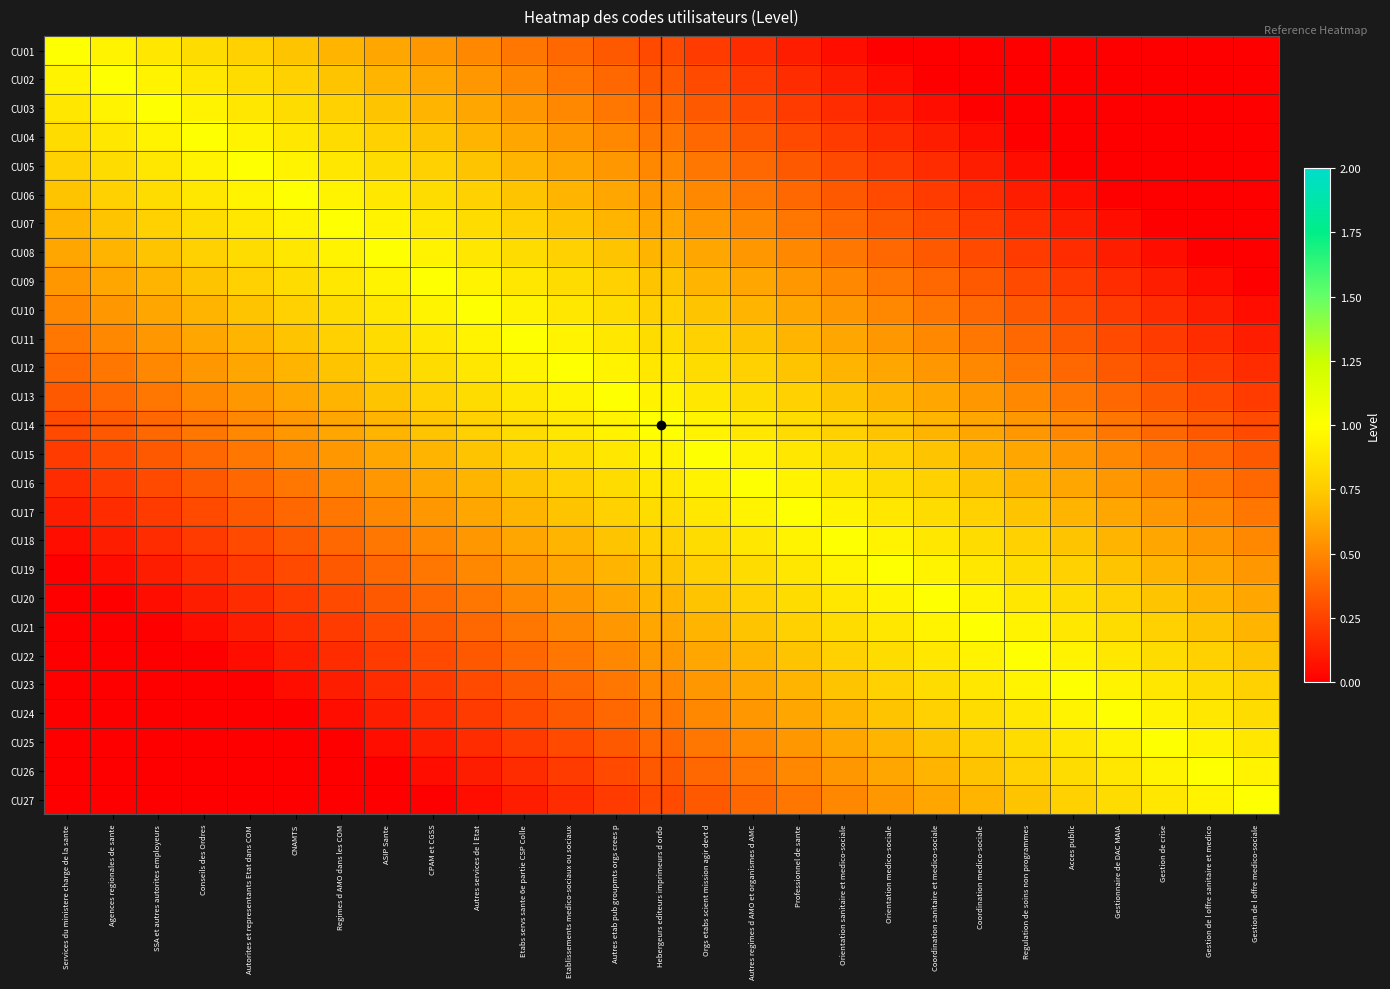

Reading left to right, extract all data points from this chart.

CU01: Services du ministere charge de la sante=1.0	Agences regionales de sante=0.9	SSA et autres autorites employeurs=0.9	Conseils des Ordres=0.8	Autorites et representants Etat dans COM=0.8	CNAMTS=0.7	Regimes d AMO dans les COM=0.7	ASIP Sante=0.6	CPAM et CGSS=0.6	Autres services de l Etat=0.5	Etabs servs sante 6e partie CSP Colle=0.4	Etablissements medico-sociaux ou sociaux=0.4	Autres etab pub groupmts orgs crees p=0.3	Hebergeurs editeurs imprimeurs d ordo=0.3	Orgs etabs scient mission agir devt d=0.2	Autres regimes d AMO et organismes d AMC=0.2	Professionnel de sante=0.1	Orientation sanitaire et medico-sociale=0.1	Orientation medico-sociale=0.0	Coordination sanitaire et medico-sociale=0.0	Coordination medico-sociale=0.0	Regulation de soins non programmes=0.0	Acces public=0.0	Gestionnaire de DAC MAIA=0.0	Gestion de crise=0.0	Gestion de l offre sanitaire et medico=0.0	Gestion de l offre medico-sociale=0.0
CU02: Services du ministere charge de la sante=0.9	Agences regionales de sante=1.0	SSA et autres autorites employeurs=0.9	Conseils des Ordres=0.9	Autorites et representants Etat dans COM=0.8	CNAMTS=0.8	Regimes d AMO dans les COM=0.7	ASIP Sante=0.7	CPAM et CGSS=0.6	Autres services de l Etat=0.6	Etabs servs sante 6e partie CSP Colle=0.5	Etablissements medico-sociaux ou sociaux=0.4	Autres etab pub groupmts orgs crees p=0.4	Hebergeurs editeurs imprimeurs d ordo=0.3	Orgs etabs scient mission agir devt d=0.3	Autres regimes d AMO et organismes d AMC=0.2	Professionnel de sante=0.2	Orientation sanitaire et medico-sociale=0.1	Orientation medico-sociale=0.1	Coordination sanitaire et medico-sociale=0.0	Coordination medico-sociale=0.0	Regulation de soins non programmes=0.0	Acces public=0.0	Gestionnaire de DAC MAIA=0.0	Gestion de crise=0.0	Gestion de l offre sanitaire et medico=0.0	Gestion de l offre medico-sociale=0.0
CU03: Services du ministere charge de la sante=0.9	Agences regionales de sante=0.9	SSA et autres autorites employeurs=1.0	Conseils des Ordres=0.9	Autorites et representants Etat dans COM=0.9	CNAMTS=0.8	Regimes d AMO dans les COM=0.8	ASIP Sante=0.7	CPAM et CGSS=0.7	Autres services de l Etat=0.6	Etabs servs sante 6e partie CSP Colle=0.6	Etablissements medico-sociaux ou sociaux=0.5	Autres etab pub groupmts orgs crees p=0.4	Hebergeurs editeurs imprimeurs d ordo=0.4	Orgs etabs scient mission agir devt d=0.3	Autres regimes d AMO et organismes d AMC=0.3	Professionnel de sante=0.2	Orientation sanitaire et medico-sociale=0.2	Orientation medico-sociale=0.1	Coordination sanitaire et medico-sociale=0.1	Coordination medico-sociale=0.0	Regulation de soins non programmes=0.0	Acces public=0.0	Gestionnaire de DAC MAIA=0.0	Gestion de crise=0.0	Gestion de l offre sanitaire et medico=0.0	Gestion de l offre medico-sociale=0.0
CU04: Services du ministere charge de la sante=0.8	Agences regionales de sante=0.9	SSA et autres autorites employeurs=0.9	Conseils des Ordres=1.0	Autorites et representants Etat dans COM=0.9	CNAMTS=0.9	Regimes d AMO dans les COM=0.8	ASIP Sante=0.8	CPAM et CGSS=0.7	Autres services de l Etat=0.7	Etabs servs sante 6e partie CSP Colle=0.6	Etablissements medico-sociaux ou sociaux=0.6	Autres etab pub groupmts orgs crees p=0.5	Hebergeurs editeurs imprimeurs d ordo=0.4	Orgs etabs scient mission agir devt d=0.4	Autres regimes d AMO et organismes d AMC=0.3	Professionnel de sante=0.3	Orientation sanitaire et medico-sociale=0.2	Orientation medico-sociale=0.2	Coordination sanitaire et medico-sociale=0.1	Coordination medico-sociale=0.1	Regulation de soins non programmes=0.0	Acces public=0.0	Gestionnaire de DAC MAIA=0.0	Gestion de crise=0.0	Gestion de l offre sanitaire et medico=0.0	Gestion de l offre medico-sociale=0.0
CU05: Services du ministere charge de la sante=0.8	Agences regionales de sante=0.8	SSA et autres autorites employeurs=0.9	Conseils des Ordres=0.9	Autorites et representants Etat dans COM=1.0	CNAMTS=0.9	Regimes d AMO dans les COM=0.9	ASIP Sante=0.8	CPAM et CGSS=0.8	Autres services de l Etat=0.7	Etabs servs sante 6e partie CSP Colle=0.7	Etablissements medico-sociaux ou sociaux=0.6	Autres etab pub groupmts orgs crees p=0.6	Hebergeurs editeurs imprimeurs d ordo=0.5	Orgs etabs scient mission agir devt d=0.4	Autres regimes d AMO et organismes d AMC=0.4	Professionnel de sante=0.3	Orientation sanitaire et medico-sociale=0.3	Orientation medico-sociale=0.2	Coordination sanitaire et medico-sociale=0.2	Coordination medico-sociale=0.1	Regulation de soins non programmes=0.1	Acces public=0.0	Gestionnaire de DAC MAIA=0.0	Gestion de crise=0.0	Gestion de l offre sanitaire et medico=0.0	Gestion de l offre medico-sociale=0.0
CU06: Services du ministere charge de la sante=0.7	Agences regionales de sante=0.8	SSA et autres autorites employeurs=0.8	Conseils des Ordres=0.9	Autorites et representants Etat dans COM=0.9	CNAMTS=1.0	Regimes d AMO dans les COM=0.9	ASIP Sante=0.9	CPAM et CGSS=0.8	Autres services de l Etat=0.8	Etabs servs sante 6e partie CSP Colle=0.7	Etablissements medico-sociaux ou sociaux=0.7	Autres etab pub groupmts orgs crees p=0.6	Hebergeurs editeurs imprimeurs d ordo=0.6	Orgs etabs scient mission agir devt d=0.5	Autres regimes d AMO et organismes d AMC=0.4	Professionnel de sante=0.4	Orientation sanitaire et medico-sociale=0.3	Orientation medico-sociale=0.3	Coordination sanitaire et medico-sociale=0.2	Coordination medico-sociale=0.2	Regulation de soins non programmes=0.1	Acces public=0.1	Gestionnaire de DAC MAIA=0.0	Gestion de crise=0.0	Gestion de l offre sanitaire et medico=0.0	Gestion de l offre medico-sociale=0.0
CU07: Services du ministere charge de la sante=0.7	Agences regionales de sante=0.7	SSA et autres autorites employeurs=0.8	Conseils des Ordres=0.8	Autorites et representants Etat dans COM=0.9	CNAMTS=0.9	Regimes d AMO dans les COM=1.0	ASIP Sante=0.9	CPAM et CGSS=0.9	Autres services de l Etat=0.8	Etabs servs sante 6e partie CSP Colle=0.8	Etablissements medico-sociaux ou sociaux=0.7	Autres etab pub groupmts orgs crees p=0.7	Hebergeurs editeurs imprimeurs d ordo=0.6	Orgs etabs scient mission agir devt d=0.6	Autres regimes d AMO et organismes d AMC=0.5	Professionnel de sante=0.4	Orientation sanitaire et medico-sociale=0.4	Orientation medico-sociale=0.3	Coordination sanitaire et medico-sociale=0.3	Coordination medico-sociale=0.2	Regulation de soins non programmes=0.2	Acces public=0.1	Gestionnaire de DAC MAIA=0.1	Gestion de crise=0.0	Gestion de l offre sanitaire et medico=0.0	Gestion de l offre medico-sociale=0.0
CU08: Services du ministere charge de la sante=0.6	Agences regionales de sante=0.7	SSA et autres autorites employeurs=0.7	Conseils des Ordres=0.8	Autorites et representants Etat dans COM=0.8	CNAMTS=0.9	Regimes d AMO dans les COM=0.9	ASIP Sante=1.0	CPAM et CGSS=0.9	Autres services de l Etat=0.9	Etabs servs sante 6e partie CSP Colle=0.8	Etablissements medico-sociaux ou sociaux=0.8	Autres etab pub groupmts orgs crees p=0.7	Hebergeurs editeurs imprimeurs d ordo=0.7	Orgs etabs scient mission agir devt d=0.6	Autres regimes d AMO et organismes d AMC=0.6	Professionnel de sante=0.5	Orientation sanitaire et medico-sociale=0.4	Orientation medico-sociale=0.4	Coordination sanitaire et medico-sociale=0.3	Coordination medico-sociale=0.3	Regulation de soins non programmes=0.2	Acces public=0.2	Gestionnaire de DAC MAIA=0.1	Gestion de crise=0.1	Gestion de l offre sanitaire et medico=0.0	Gestion de l offre medico-sociale=0.0
CU09: Services du ministere charge de la sante=0.6	Agences regionales de sante=0.6	SSA et autres autorites employeurs=0.7	Conseils des Ordres=0.7	Autorites et representants Etat dans COM=0.8	CNAMTS=0.8	Regimes d AMO dans les COM=0.9	ASIP Sante=0.9	CPAM et CGSS=1.0	Autres services de l Etat=0.9	Etabs servs sante 6e partie CSP Colle=0.9	Etablissements medico-sociaux ou sociaux=0.8	Autres etab pub groupmts orgs crees p=0.8	Hebergeurs editeurs imprimeurs d ordo=0.7	Orgs etabs scient mission agir devt d=0.7	Autres regimes d AMO et organismes d AMC=0.6	Professionnel de sante=0.6	Orientation sanitaire et medico-sociale=0.5	Orientation medico-sociale=0.4	Coordination sanitaire et medico-sociale=0.4	Coordination medico-sociale=0.3	Regulation de soins non programmes=0.3	Acces public=0.2	Gestionnaire de DAC MAIA=0.2	Gestion de crise=0.1	Gestion de l offre sanitaire et medico=0.1	Gestion de l offre medico-sociale=0.0
CU10: Services du ministere charge de la sante=0.5	Agences regionales de sante=0.6	SSA et autres autorites employeurs=0.6	Conseils des Ordres=0.7	Autorites et representants Etat dans COM=0.7	CNAMTS=0.8	Regimes d AMO dans les COM=0.8	ASIP Sante=0.9	CPAM et CGSS=0.9	Autres services de l Etat=1.0	Etabs servs sante 6e partie CSP Colle=0.9	Etablissements medico-sociaux ou sociaux=0.9	Autres etab pub groupmts orgs crees p=0.8	Hebergeurs editeurs imprimeurs d ordo=0.8	Orgs etabs scient mission agir devt d=0.7	Autres regimes d AMO et organismes d AMC=0.7	Professionnel de sante=0.6	Orientation sanitaire et medico-sociale=0.6	Orientation medico-sociale=0.5	Coordination sanitaire et medico-sociale=0.4	Coordination medico-sociale=0.4	Regulation de soins non programmes=0.3	Acces public=0.3	Gestionnaire de DAC MAIA=0.2	Gestion de crise=0.2	Gestion de l offre sanitaire et medico=0.1	Gestion de l offre medico-sociale=0.1
CU11: Services du ministere charge de la sante=0.4	Agences regionales de sante=0.5	SSA et autres autorites employeurs=0.6	Conseils des Ordres=0.6	Autorites et representants Etat dans COM=0.7	CNAMTS=0.7	Regimes d AMO dans les COM=0.8	ASIP Sante=0.8	CPAM et CGSS=0.9	Autres services de l Etat=0.9	Etabs servs sante 6e partie CSP Colle=1.0	Etablissements medico-sociaux ou sociaux=0.9	Autres etab pub groupmts orgs crees p=0.9	Hebergeurs editeurs imprimeurs d ordo=0.8	Orgs etabs scient mission agir devt d=0.8	Autres regimes d AMO et organismes d AMC=0.7	Professionnel de sante=0.7	Orientation sanitaire et medico-sociale=0.6	Orientation medico-sociale=0.6	Coordination sanitaire et medico-sociale=0.5	Coordination medico-sociale=0.4	Regulation de soins non programmes=0.4	Acces public=0.3	Gestionnaire de DAC MAIA=0.3	Gestion de crise=0.2	Gestion de l offre sanitaire et medico=0.2	Gestion de l offre medico-sociale=0.1
CU12: Services du ministere charge de la sante=0.4	Agences regionales de sante=0.4	SSA et autres autorites employeurs=0.5	Conseils des Ordres=0.6	Autorites et representants Etat dans COM=0.6	CNAMTS=0.7	Regimes d AMO dans les COM=0.7	ASIP Sante=0.8	CPAM et CGSS=0.8	Autres services de l Etat=0.9	Etabs servs sante 6e partie CSP Colle=0.9	Etablissements medico-sociaux ou sociaux=1.0	Autres etab pub groupmts orgs crees p=0.9	Hebergeurs editeurs imprimeurs d ordo=0.9	Orgs etabs scient mission agir devt d=0.8	Autres regimes d AMO et organismes d AMC=0.8	Professionnel de sante=0.7	Orientation sanitaire et medico-sociale=0.7	Orientation medico-sociale=0.6	Coordination sanitaire et medico-sociale=0.6	Coordination medico-sociale=0.5	Regulation de soins non programmes=0.4	Acces public=0.4	Gestionnaire de DAC MAIA=0.3	Gestion de crise=0.3	Gestion de l offre sanitaire et medico=0.2	Gestion de l offre medico-sociale=0.2
CU13: Services du ministere charge de la sante=0.3	Agences regionales de sante=0.4	SSA et autres autorites employeurs=0.4	Conseils des Ordres=0.5	Autorites et representants Etat dans COM=0.6	CNAMTS=0.6	Regimes d AMO dans les COM=0.7	ASIP Sante=0.7	CPAM et CGSS=0.8	Autres services de l Etat=0.8	Etabs servs sante 6e partie CSP Colle=0.9	Etablissements medico-sociaux ou sociaux=0.9	Autres etab pub groupmts orgs crees p=1.0	Hebergeurs editeurs imprimeurs d ordo=0.9	Orgs etabs scient mission agir devt d=0.9	Autres regimes d AMO et organismes d AMC=0.8	Professionnel de sante=0.8	Orientation sanitaire et medico-sociale=0.7	Orientation medico-sociale=0.7	Coordination sanitaire et medico-sociale=0.6	Coordination medico-sociale=0.6	Regulation de soins non programmes=0.5	Acces public=0.4	Gestionnaire de DAC MAIA=0.4	Gestion de crise=0.3	Gestion de l offre sanitaire et medico=0.3	Gestion de l offre medico-sociale=0.2
CU14: Services du ministere charge de la sante=0.3	Agences regionales de sante=0.3	SSA et autres autorites employeurs=0.4	Conseils des Ordres=0.4	Autorites et representants Etat dans COM=0.5	CNAMTS=0.6	Regimes d AMO dans les COM=0.6	ASIP Sante=0.7	CPAM et CGSS=0.7	Autres services de l Etat=0.8	Etabs servs sante 6e partie CSP Colle=0.8	Etablissements medico-sociaux ou sociaux=0.9	Autres etab pub groupmts orgs crees p=0.9	Hebergeurs editeurs imprimeurs d ordo=1.0	Orgs etabs scient mission agir devt d=0.9	Autres regimes d AMO et organismes d AMC=0.9	Professionnel de sante=0.8	Orientation sanitaire et medico-sociale=0.8	Orientation medico-sociale=0.7	Coordination sanitaire et medico-sociale=0.7	Coordination medico-sociale=0.6	Regulation de soins non programmes=0.6	Acces public=0.5	Gestionnaire de DAC MAIA=0.4	Gestion de crise=0.4	Gestion de l offre sanitaire et medico=0.3	Gestion de l offre medico-sociale=0.3
CU15: Services du ministere charge de la sante=0.2	Agences regionales de sante=0.3	SSA et autres autorites employeurs=0.3	Conseils des Ordres=0.4	Autorites et representants Etat dans COM=0.4	CNAMTS=0.5	Regimes d AMO dans les COM=0.6	ASIP Sante=0.6	CPAM et CGSS=0.7	Autres services de l Etat=0.7	Etabs servs sante 6e partie CSP Colle=0.8	Etablissements medico-sociaux ou sociaux=0.8	Autres etab pub groupmts orgs crees p=0.9	Hebergeurs editeurs imprimeurs d ordo=0.9	Orgs etabs scient mission agir devt d=1.0	Autres regimes d AMO et organismes d AMC=0.9	Professionnel de sante=0.9	Orientation sanitaire et medico-sociale=0.8	Orientation medico-sociale=0.8	Coordination sanitaire et medico-sociale=0.7	Coordination medico-sociale=0.7	Regulation de soins non programmes=0.6	Acces public=0.6	Gestionnaire de DAC MAIA=0.5	Gestion de crise=0.4	Gestion de l offre sanitaire et medico=0.4	Gestion de l offre medico-sociale=0.3
CU16: Services du ministere charge de la sante=0.2	Agences regionales de sante=0.2	SSA et autres autorites employeurs=0.3	Conseils des Ordres=0.3	Autorites et representants Etat dans COM=0.4	CNAMTS=0.4	Regimes d AMO dans les COM=0.5	ASIP Sante=0.6	CPAM et CGSS=0.6	Autres services de l Etat=0.7	Etabs servs sante 6e partie CSP Colle=0.7	Etablissements medico-sociaux ou sociaux=0.8	Autres etab pub groupmts orgs crees p=0.8	Hebergeurs editeurs imprimeurs d ordo=0.9	Orgs etabs scient mission agir devt d=0.9	Autres regimes d AMO et organismes d AMC=1.0	Professionnel de sante=0.9	Orientation sanitaire et medico-sociale=0.9	Orientation medico-sociale=0.8	Coordination sanitaire et medico-sociale=0.8	Coordination medico-sociale=0.7	Regulation de soins non programmes=0.7	Acces public=0.6	Gestionnaire de DAC MAIA=0.6	Gestion de crise=0.5	Gestion de l offre sanitaire et medico=0.4	Gestion de l offre medico-sociale=0.4
CU17: Services du ministere charge de la sante=0.1	Agences regionales de sante=0.2	SSA et autres autorites employeurs=0.2	Conseils des Ordres=0.3	Autorites et representants Etat dans COM=0.3	CNAMTS=0.4	Regimes d AMO dans les COM=0.4	ASIP Sante=0.5	CPAM et CGSS=0.6	Autres services de l Etat=0.6	Etabs servs sante 6e partie CSP Colle=0.7	Etablissements medico-sociaux ou sociaux=0.7	Autres etab pub groupmts orgs crees p=0.8	Hebergeurs editeurs imprimeurs d ordo=0.8	Orgs etabs scient mission agir devt d=0.9	Autres regimes d AMO et organismes d AMC=0.9	Professionnel de sante=1.0	Orientation sanitaire et medico-sociale=0.9	Orientation medico-sociale=0.9	Coordination sanitaire et medico-sociale=0.8	Coordination medico-sociale=0.8	Regulation de soins non programmes=0.7	Acces public=0.7	Gestionnaire de DAC MAIA=0.6	Gestion de crise=0.6	Gestion de l offre sanitaire et medico=0.5	Gestion de l offre medico-sociale=0.4
CU18: Services du ministere charge de la sante=0.1	Agences regionales de sante=0.1	SSA et autres autorites employeurs=0.2	Conseils des Ordres=0.2	Autorites et representants Etat dans COM=0.3	CNAMTS=0.3	Regimes d AMO dans les COM=0.4	ASIP Sante=0.4	CPAM et CGSS=0.5	Autres services de l Etat=0.6	Etabs servs sante 6e partie CSP Colle=0.6	Etablissements medico-sociaux ou sociaux=0.7	Autres etab pub groupmts orgs crees p=0.7	Hebergeurs editeurs imprimeurs d ordo=0.8	Orgs etabs scient mission agir devt d=0.8	Autres regimes d AMO et organismes d AMC=0.9	Professionnel de sante=0.9	Orientation sanitaire et medico-sociale=1.0	Orientation medico-sociale=0.9	Coordination sanitaire et medico-sociale=0.9	Coordination medico-sociale=0.8	Regulation de soins non programmes=0.8	Acces public=0.7	Gestionnaire de DAC MAIA=0.7	Gestion de crise=0.6	Gestion de l offre sanitaire et medico=0.6	Gestion de l offre medico-sociale=0.5
CU19: Services du ministere charge de la sante=0.0	Agences regionales de sante=0.1	SSA et autres autorites employeurs=0.1	Conseils des Ordres=0.2	Autorites et representants Etat dans COM=0.2	CNAMTS=0.3	Regimes d AMO dans les COM=0.3	ASIP Sante=0.4	CPAM et CGSS=0.4	Autres services de l Etat=0.5	Etabs servs sante 6e partie CSP Colle=0.6	Etablissements medico-sociaux ou sociaux=0.6	Autres etab pub groupmts orgs crees p=0.7	Hebergeurs editeurs imprimeurs d ordo=0.7	Orgs etabs scient mission agir devt d=0.8	Autres regimes d AMO et organismes d AMC=0.8	Professionnel de sante=0.9	Orientation sanitaire et medico-sociale=0.9	Orientation medico-sociale=1.0	Coordination sanitaire et medico-sociale=0.9	Coordination medico-sociale=0.9	Regulation de soins non programmes=0.8	Acces public=0.8	Gestionnaire de DAC MAIA=0.7	Gestion de crise=0.7	Gestion de l offre sanitaire et medico=0.6	Gestion de l offre medico-sociale=0.6
CU20: Services du ministere charge de la sante=0.0	Agences regionales de sante=0.0	SSA et autres autorites employeurs=0.1	Conseils des Ordres=0.1	Autorites et representants Etat dans COM=0.2	CNAMTS=0.2	Regimes d AMO dans les COM=0.3	ASIP Sante=0.3	CPAM et CGSS=0.4	Autres services de l Etat=0.4	Etabs servs sante 6e partie CSP Colle=0.5	Etablissements medico-sociaux ou sociaux=0.6	Autres etab pub groupmts orgs crees p=0.6	Hebergeurs editeurs imprimeurs d ordo=0.7	Orgs etabs scient mission agir devt d=0.7	Autres regimes d AMO et organismes d AMC=0.8	Professionnel de sante=0.8	Orientation sanitaire et medico-sociale=0.9	Orientation medico-sociale=0.9	Coordination sanitaire et medico-sociale=1.0	Coordination medico-sociale=0.9	Regulation de soins non programmes=0.9	Acces public=0.8	Gestionnaire de DAC MAIA=0.8	Gestion de crise=0.7	Gestion de l offre sanitaire et medico=0.7	Gestion de l offre medico-sociale=0.6
CU21: Services du ministere charge de la sante=0.0	Agences regionales de sante=0.0	SSA et autres autorites employeurs=0.0	Conseils des Ordres=0.1	Autorites et representants Etat dans COM=0.1	CNAMTS=0.2	Regimes d AMO dans les COM=0.2	ASIP Sante=0.3	CPAM et CGSS=0.3	Autres services de l Etat=0.4	Etabs servs sante 6e partie CSP Colle=0.4	Etablissements medico-sociaux ou sociaux=0.5	Autres etab pub groupmts orgs crees p=0.6	Hebergeurs editeurs imprimeurs d ordo=0.6	Orgs etabs scient mission agir devt d=0.7	Autres regimes d AMO et organismes d AMC=0.7	Professionnel de sante=0.8	Orientation sanitaire et medico-sociale=0.8	Orientation medico-sociale=0.9	Coordination sanitaire et medico-sociale=0.9	Coordination medico-sociale=1.0	Regulation de soins non programmes=0.9	Acces public=0.9	Gestionnaire de DAC MAIA=0.8	Gestion de crise=0.8	Gestion de l offre sanitaire et medico=0.7	Gestion de l offre medico-sociale=0.7
CU22: Services du ministere charge de la sante=0.0	Agences regionales de sante=0.0	SSA et autres autorites employeurs=0.0	Conseils des Ordres=0.0	Autorites et representants Etat dans COM=0.1	CNAMTS=0.1	Regimes d AMO dans les COM=0.2	ASIP Sante=0.2	CPAM et CGSS=0.3	Autres services de l Etat=0.3	Etabs servs sante 6e partie CSP Colle=0.4	Etablissements medico-sociaux ou sociaux=0.4	Autres etab pub groupmts orgs crees p=0.5	Hebergeurs editeurs imprimeurs d ordo=0.6	Orgs etabs scient mission agir devt d=0.6	Autres regimes d AMO et organismes d AMC=0.7	Professionnel de sante=0.7	Orientation sanitaire et medico-sociale=0.8	Orientation medico-sociale=0.8	Coordination sanitaire et medico-sociale=0.9	Coordination medico-sociale=0.9	Regulation de soins non programmes=1.0	Acces public=0.9	Gestionnaire de DAC MAIA=0.9	Gestion de crise=0.8	Gestion de l offre sanitaire et medico=0.8	Gestion de l offre medico-sociale=0.7
CU23: Services du ministere charge de la sante=0.0	Agences regionales de sante=0.0	SSA et autres autorites employeurs=0.0	Conseils des Ordres=0.0	Autorites et representants Etat dans COM=0.0	CNAMTS=0.1	Regimes d AMO dans les COM=0.1	ASIP Sante=0.2	CPAM et CGSS=0.2	Autres services de l Etat=0.3	Etabs servs sante 6e partie CSP Colle=0.3	Etablissements medico-sociaux ou sociaux=0.4	Autres etab pub groupmts orgs crees p=0.4	Hebergeurs editeurs imprimeurs d ordo=0.5	Orgs etabs scient mission agir devt d=0.6	Autres regimes d AMO et organismes d AMC=0.6	Professionnel de sante=0.7	Orientation sanitaire et medico-sociale=0.7	Orientation medico-sociale=0.8	Coordination sanitaire et medico-sociale=0.8	Coordination medico-sociale=0.9	Regulation de soins non programmes=0.9	Acces public=1.0	Gestionnaire de DAC MAIA=0.9	Gestion de crise=0.9	Gestion de l offre sanitaire et medico=0.8	Gestion de l offre medico-sociale=0.8
CU24: Services du ministere charge de la sante=0.0	Agences regionales de sante=0.0	SSA et autres autorites employeurs=0.0	Conseils des Ordres=0.0	Autorites et representants Etat dans COM=0.0	CNAMTS=0.0	Regimes d AMO dans les COM=0.1	ASIP Sante=0.1	CPAM et CGSS=0.2	Autres services de l Etat=0.2	Etabs servs sante 6e partie CSP Colle=0.3	Etablissements medico-sociaux ou sociaux=0.3	Autres etab pub groupmts orgs crees p=0.4	Hebergeurs editeurs imprimeurs d ordo=0.4	Orgs etabs scient mission agir devt d=0.5	Autres regimes d AMO et organismes d AMC=0.6	Professionnel de sante=0.6	Orientation sanitaire et medico-sociale=0.7	Orientation medico-sociale=0.7	Coordination sanitaire et medico-sociale=0.8	Coordination medico-sociale=0.8	Regulation de soins non programmes=0.9	Acces public=0.9	Gestionnaire de DAC MAIA=1.0	Gestion de crise=0.9	Gestion de l offre sanitaire et medico=0.9	Gestion de l offre medico-sociale=0.8
CU25: Services du ministere charge de la sante=0.0	Agences regionales de sante=0.0	SSA et autres autorites employeurs=0.0	Conseils des Ordres=0.0	Autorites et representants Etat dans COM=0.0	CNAMTS=0.0	Regimes d AMO dans les COM=0.0	ASIP Sante=0.1	CPAM et CGSS=0.1	Autres services de l Etat=0.2	Etabs servs sante 6e partie CSP Colle=0.2	Etablissements medico-sociaux ou sociaux=0.3	Autres etab pub groupmts orgs crees p=0.3	Hebergeurs editeurs imprimeurs d ordo=0.4	Orgs etabs scient mission agir devt d=0.4	Autres regimes d AMO et organismes d AMC=0.5	Professionnel de sante=0.6	Orientation sanitaire et medico-sociale=0.6	Orientation medico-sociale=0.7	Coordination sanitaire et medico-sociale=0.7	Coordination medico-sociale=0.8	Regulation de soins non programmes=0.8	Acces public=0.9	Gestionnaire de DAC MAIA=0.9	Gestion de crise=1.0	Gestion de l offre sanitaire et medico=0.9	Gestion de l offre medico-sociale=0.9
CU26: Services du ministere charge de la sante=0.0	Agences regionales de sante=0.0	SSA et autres autorites employeurs=0.0	Conseils des Ordres=0.0	Autorites et representants Etat dans COM=0.0	CNAMTS=0.0	Regimes d AMO dans les COM=0.0	ASIP Sante=0.0	CPAM et CGSS=0.1	Autres services de l Etat=0.1	Etabs servs sante 6e partie CSP Colle=0.2	Etablissements medico-sociaux ou sociaux=0.2	Autres etab pub groupmts orgs crees p=0.3	Hebergeurs editeurs imprimeurs d ordo=0.3	Orgs etabs scient mission agir devt d=0.4	Autres regimes d AMO et organismes d AMC=0.4	Professionnel de sante=0.5	Orientation sanitaire et medico-sociale=0.6	Orientation medico-sociale=0.6	Coordination sanitaire et medico-sociale=0.7	Coordination medico-sociale=0.7	Regulation de soins non programmes=0.8	Acces public=0.8	Gestionnaire de DAC MAIA=0.9	Gestion de crise=0.9	Gestion de l offre sanitaire et medico=1.0	Gestion de l offre medico-sociale=0.9
CU27: Services du ministere charge de la sante=0.0	Agences regionales de sante=0.0	SSA et autres autorites employeurs=0.0	Conseils des Ordres=0.0	Autorites et representants Etat dans COM=0.0	CNAMTS=0.0	Regimes d AMO dans les COM=0.0	ASIP Sante=0.0	CPAM et CGSS=0.0	Autres services de l Etat=0.1	Etabs servs sante 6e partie CSP Colle=0.1	Etablissements medico-sociaux ou sociaux=0.2	Autres etab pub groupmts orgs crees p=0.2	Hebergeurs editeurs imprimeurs d ordo=0.3	Orgs etabs scient mission agir devt d=0.3	Autres regimes d AMO et organismes d AMC=0.4	Professionnel de sante=0.4	Orientation sanitaire et medico-sociale=0.5	Orientation medico-sociale=0.6	Coordination sanitaire et medico-sociale=0.6	Coordination medico-sociale=0.7	Regulation de soins non programmes=0.7	Acces public=0.8	Gestionnaire de DAC MAIA=0.8	Gestion de crise=0.9	Gestion de l offre sanitaire et medico=0.9	Gestion de l offre medico-sociale=1.0